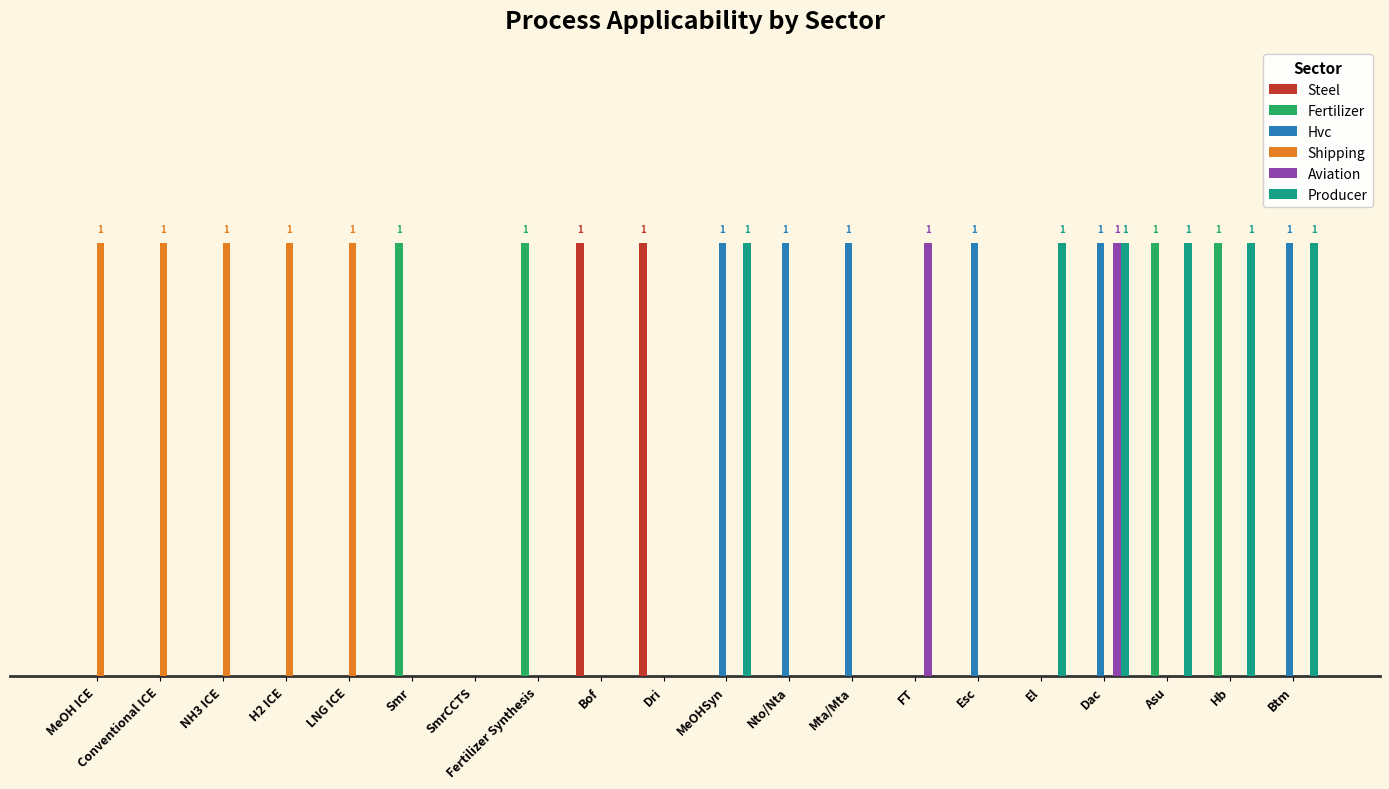

What is the highest value of the Aviation series?

1